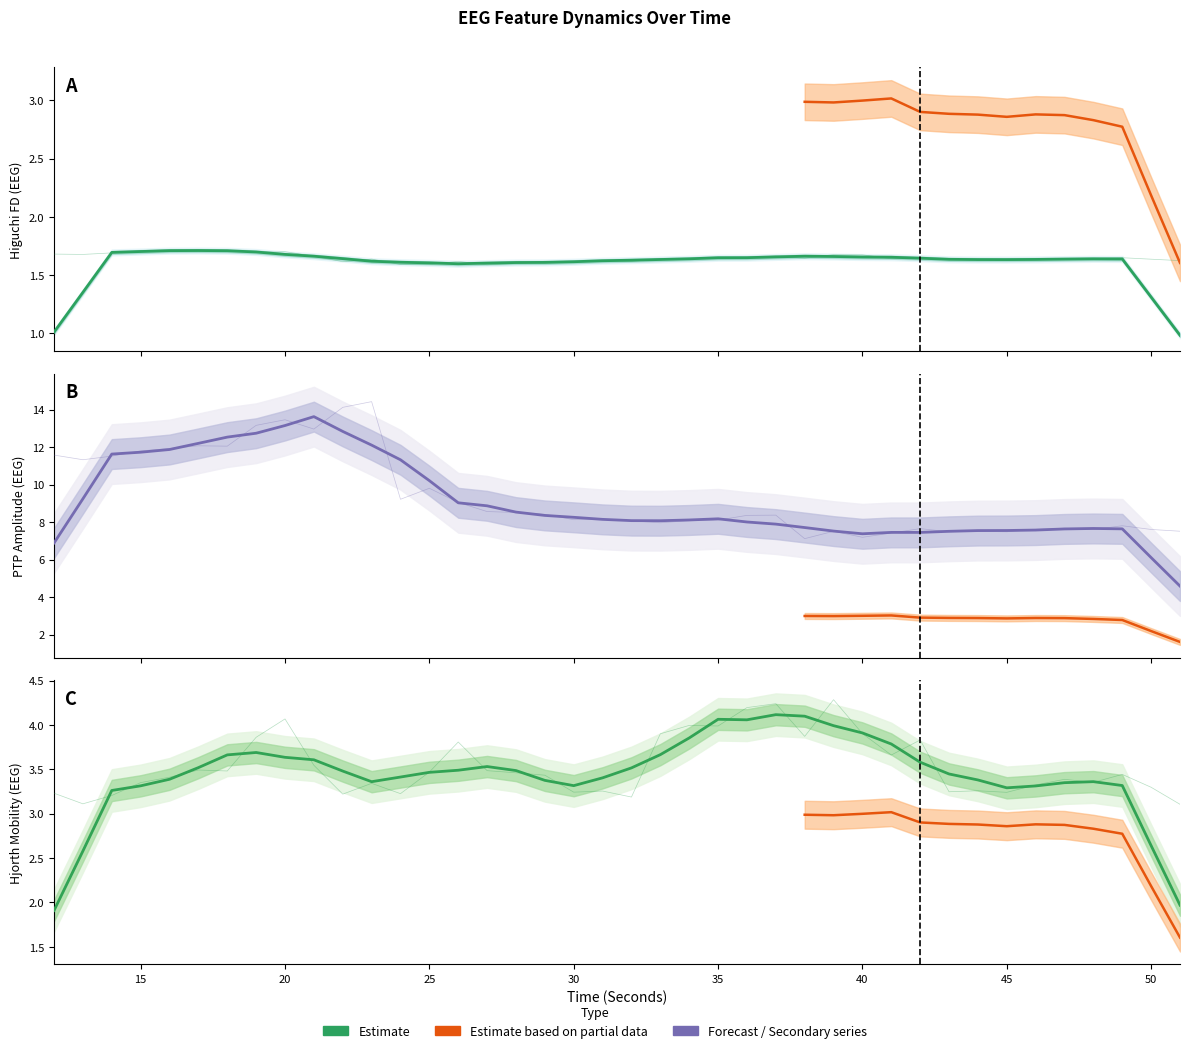

The ptp_amp_EEG series shows 1.7 at 38. True or false?

False